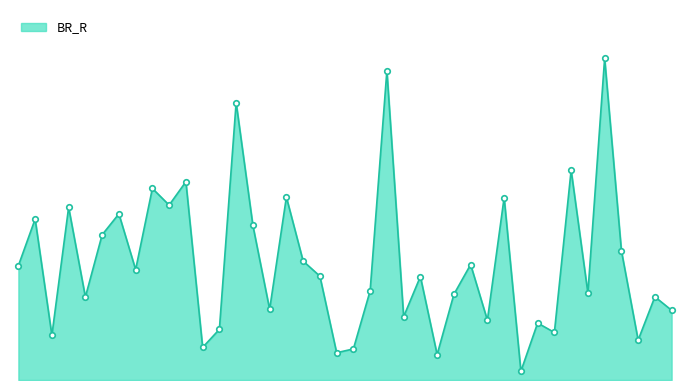

What is the average value?

1.7